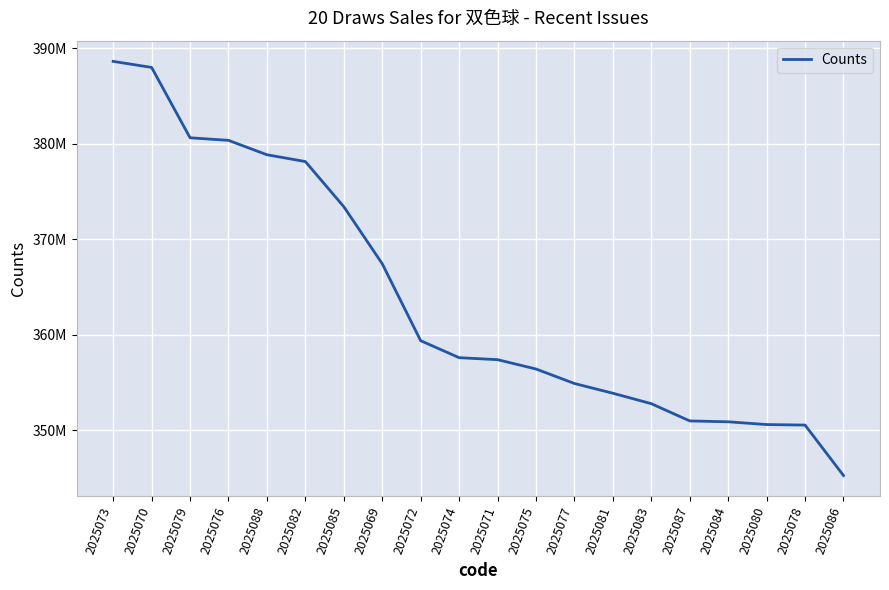

What is the sum of the values at 2025072 and 2025085?

732829664